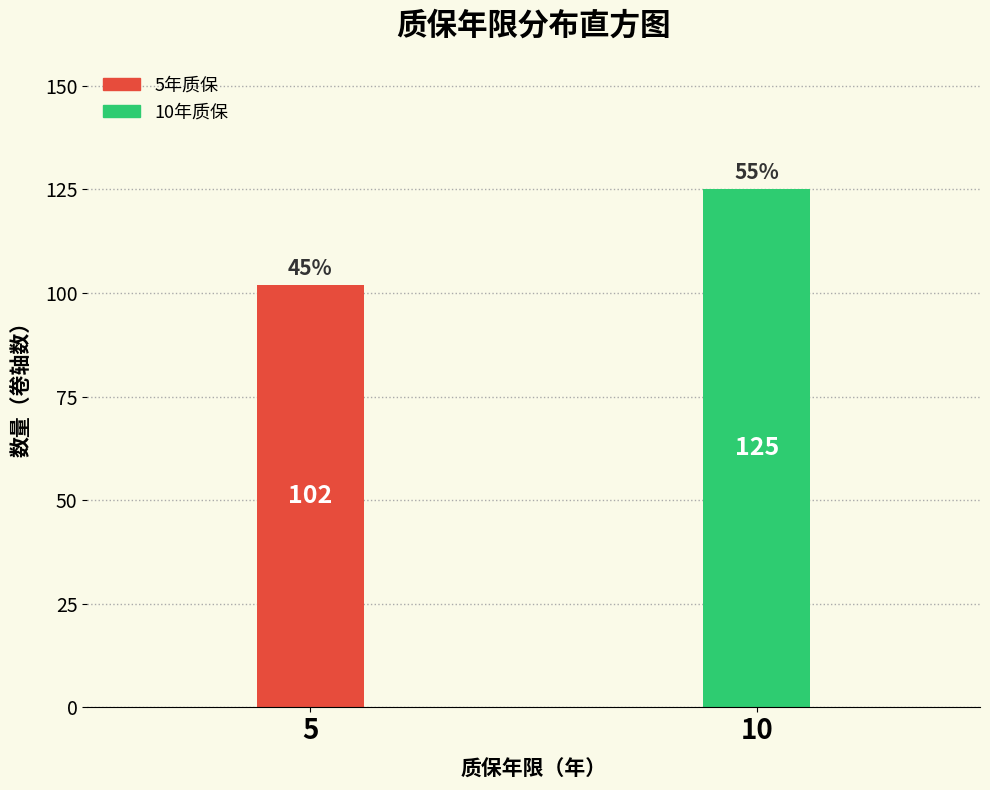

Reading left to right, list all the values displayed in this chart.

102	125